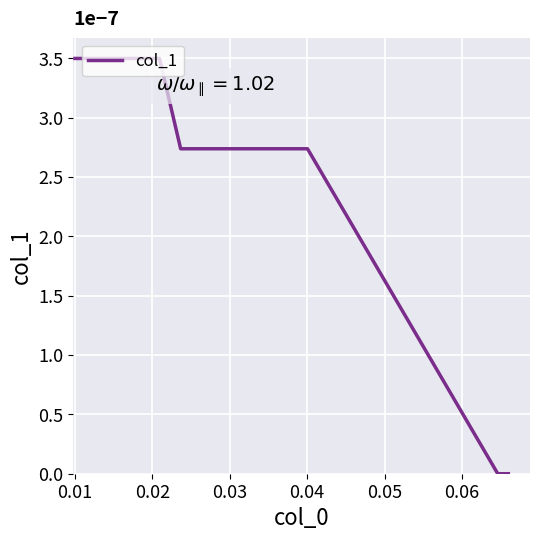

What is the maximum value shown in the chart?

3.5